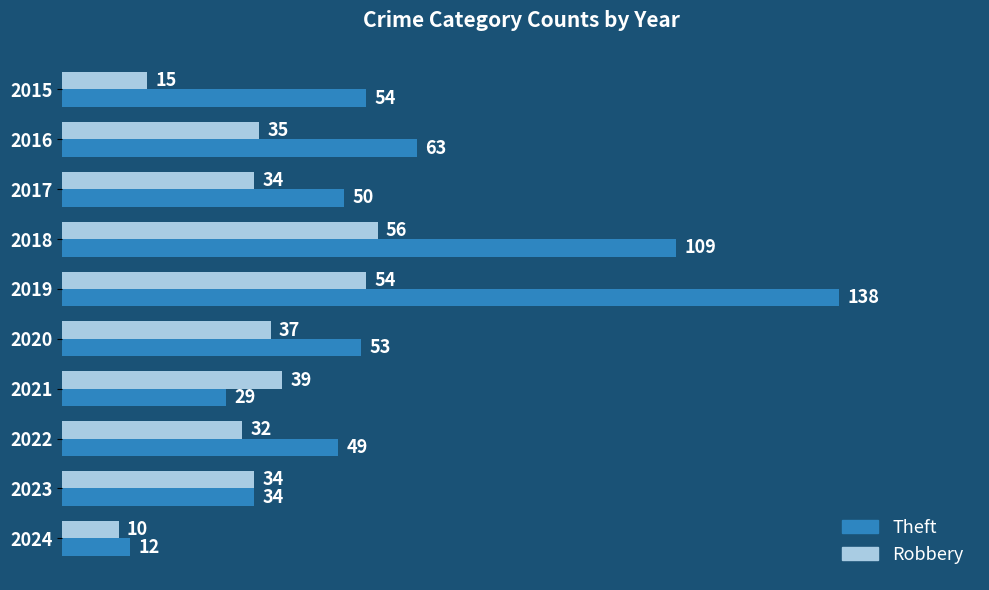

List the series in order of their peak value, lowest first.

Robbery, Theft